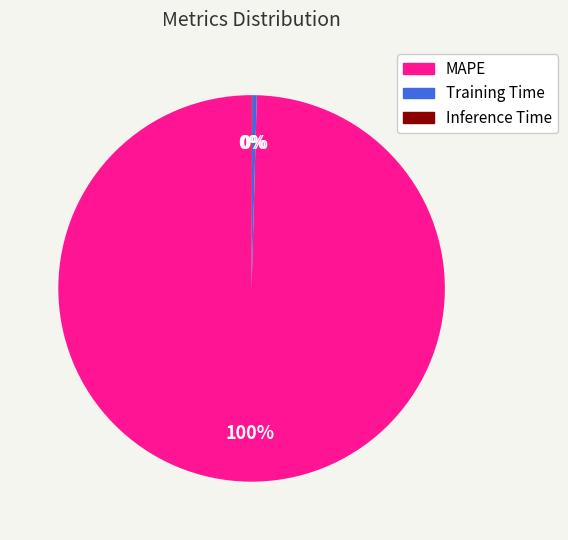

The MAPE slice represents 100% of the pie. True or false?

True